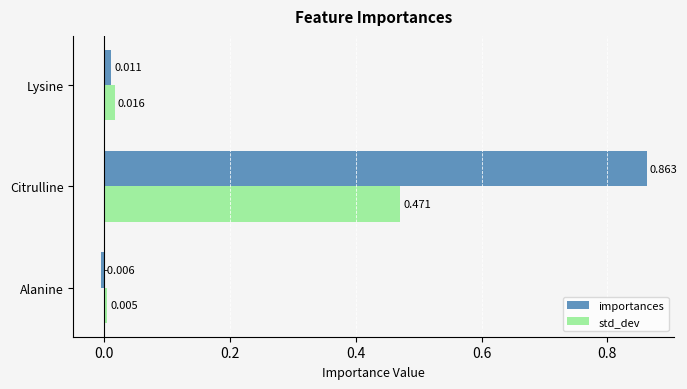

How many data points in importances are less than 0?

1